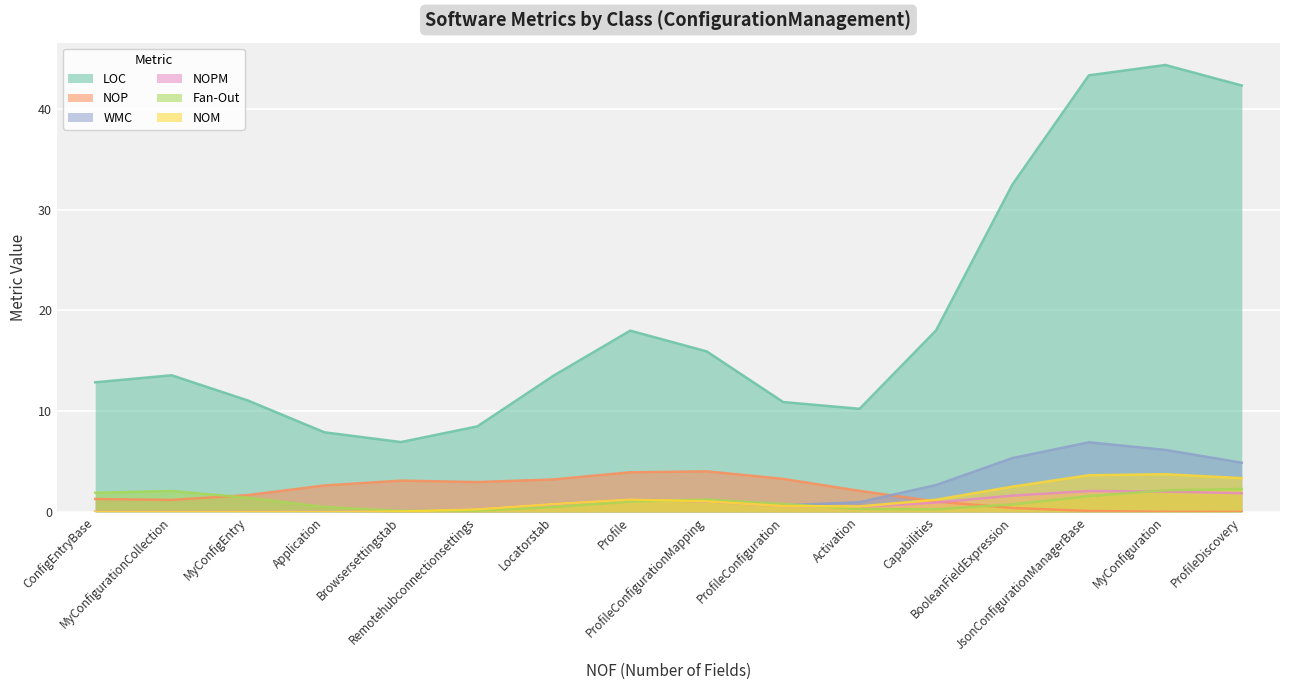

List the series in order of their peak value, highest first.

LOC, WMC, NOP, NOM, Fan-Out, NOPM